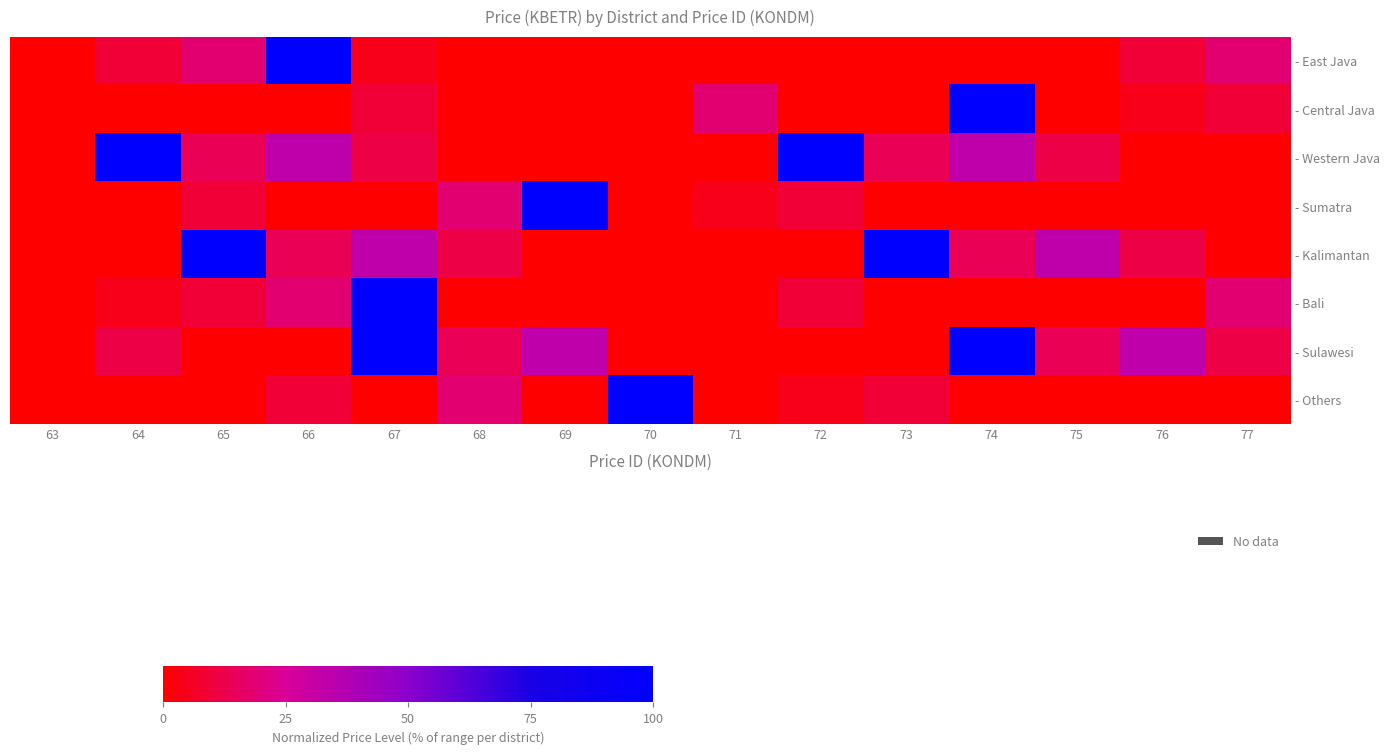

What is the highest value of the - Sulawesi series?

100.0